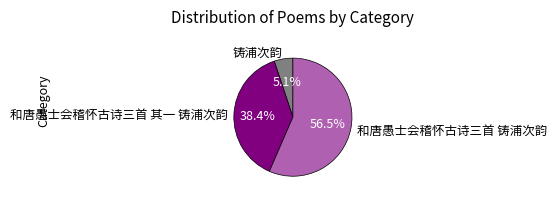

To the nearest percent, what is the difference between the 和唐愚士会稽怀古诗三首 其一 铸浦次韵 and 铸浦次韵 slice percentages?

33%